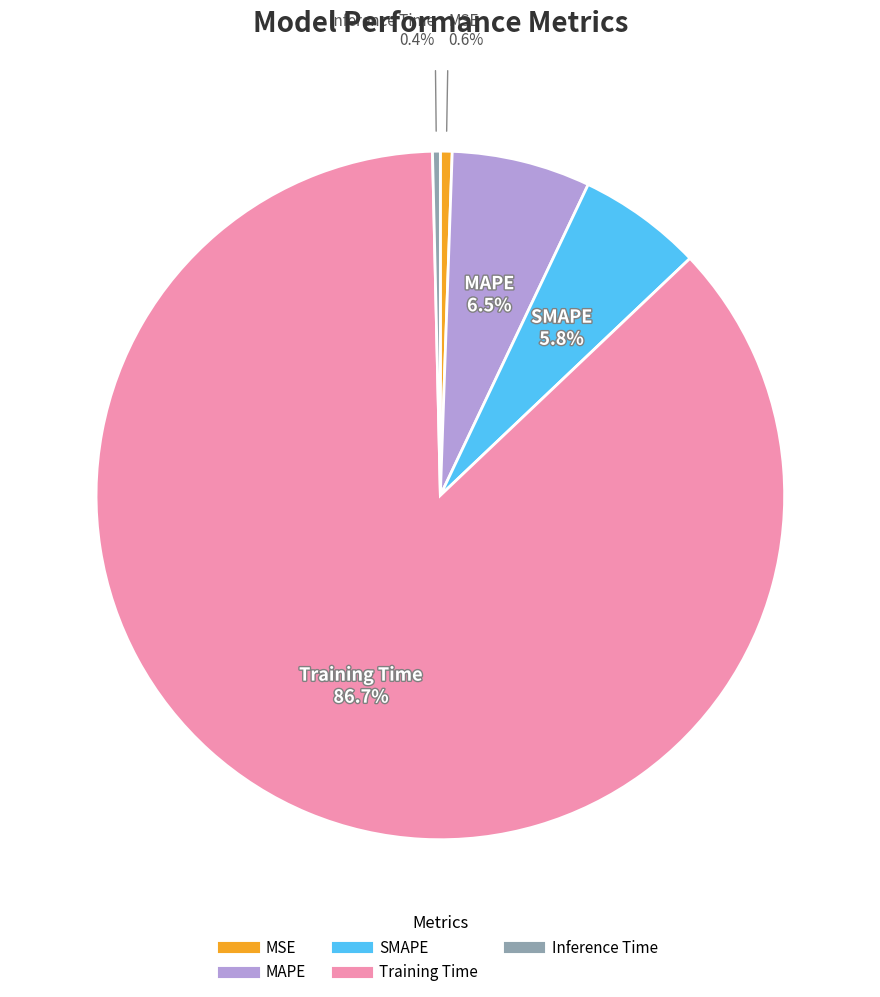

Which slice represents more than half of the pie?

Training Time